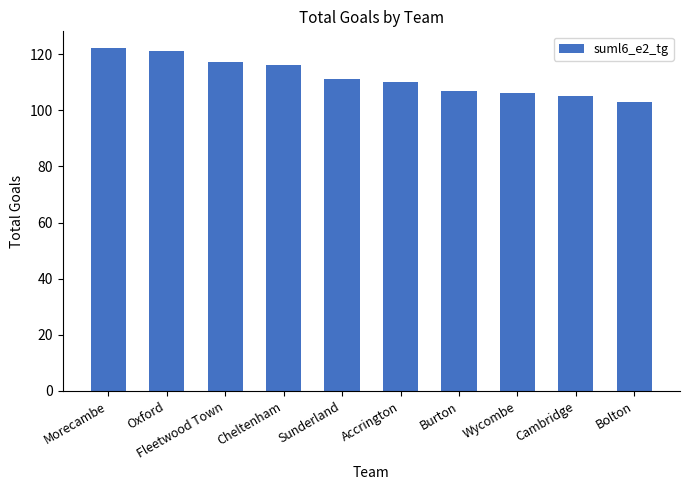

What is the minimum value shown in the chart?

103